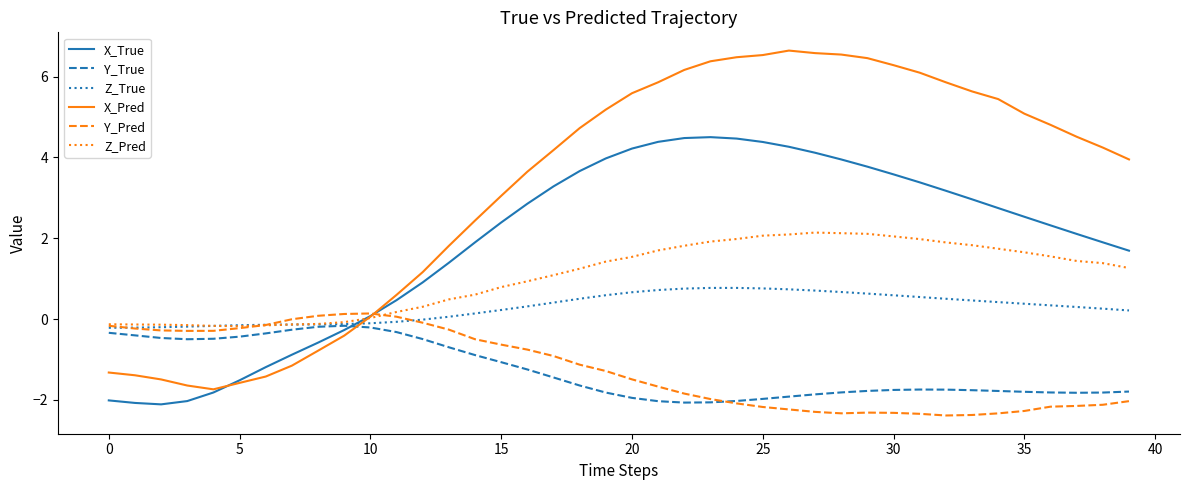

True or false: Z_True and X_Pred cross at least once.

True